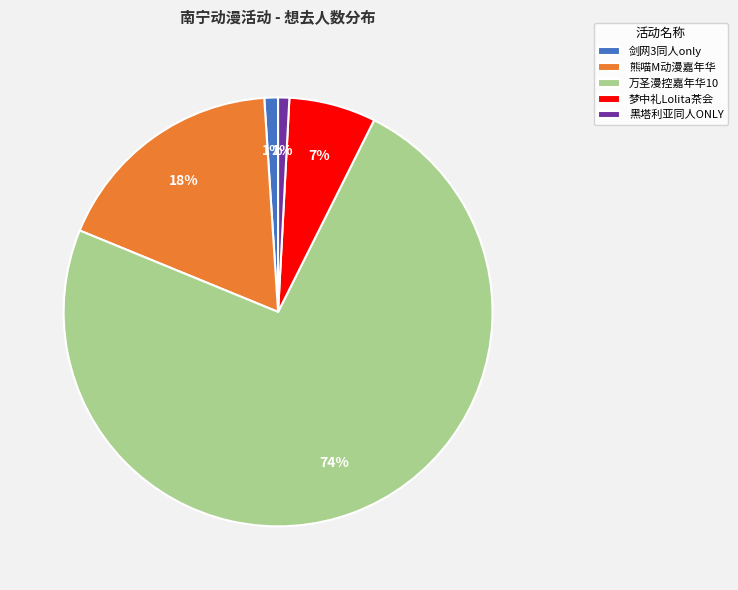

True or false: 梦中礼Lolita茶会 accounts for 7% of the total.

True